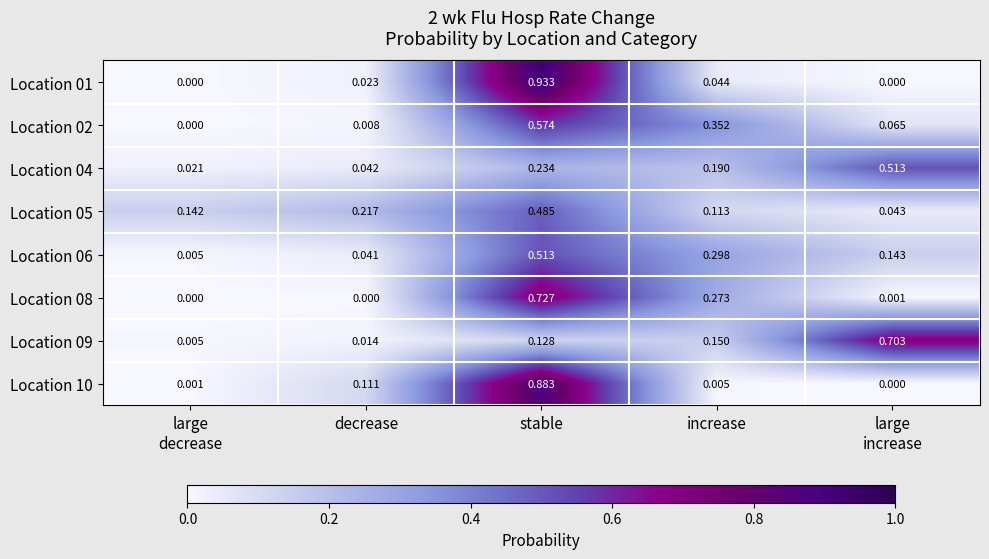

Which category has the highest value across all series?

stable